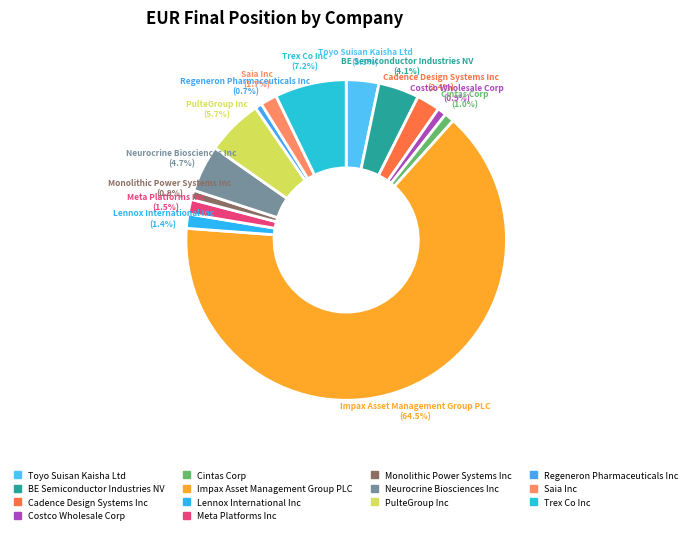

How many slices are in this pie chart?

14